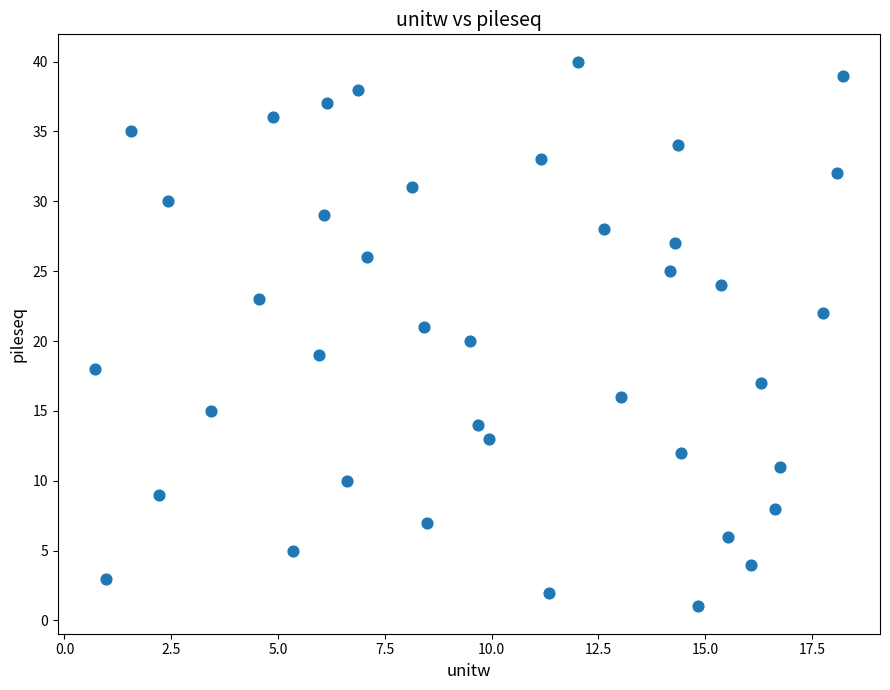

What is the range of Y values (max minus min)?

39